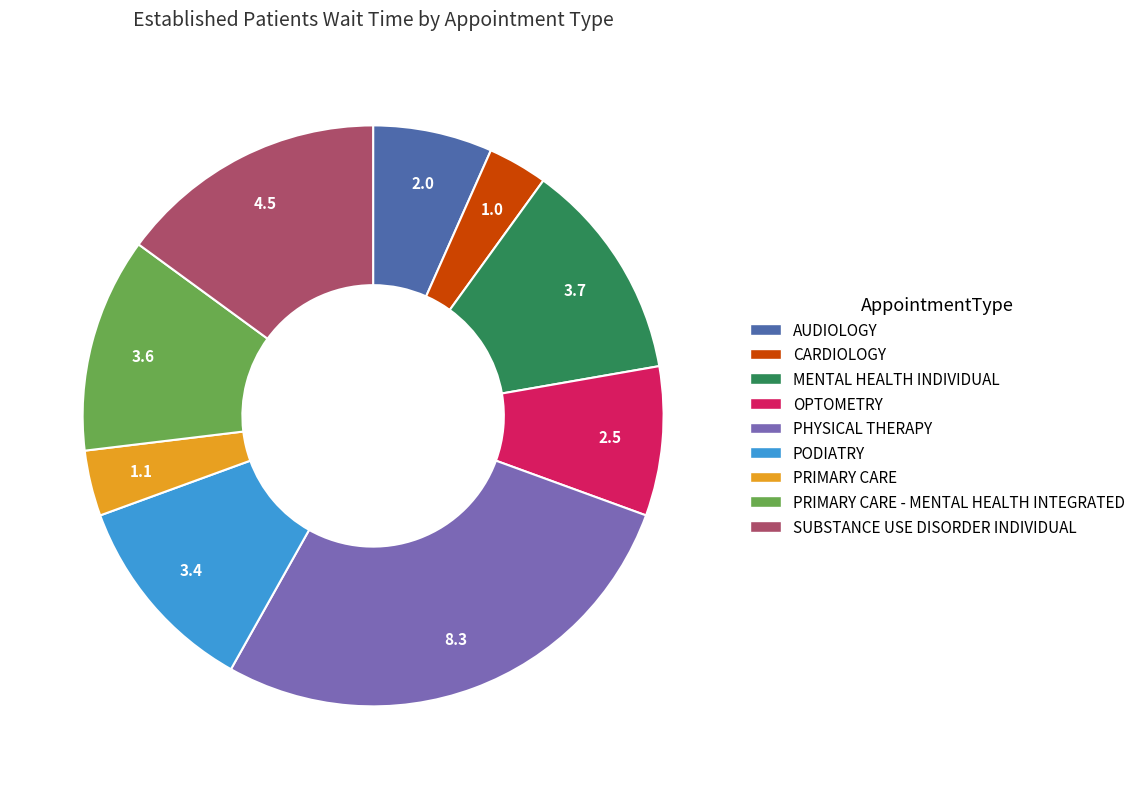

Does any single category account for the majority?

No